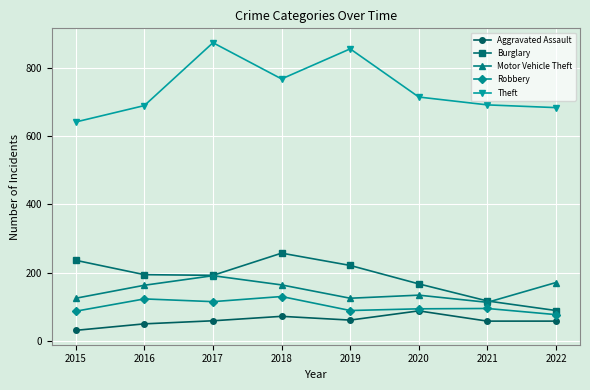

Count the number of data series in this chart.

5